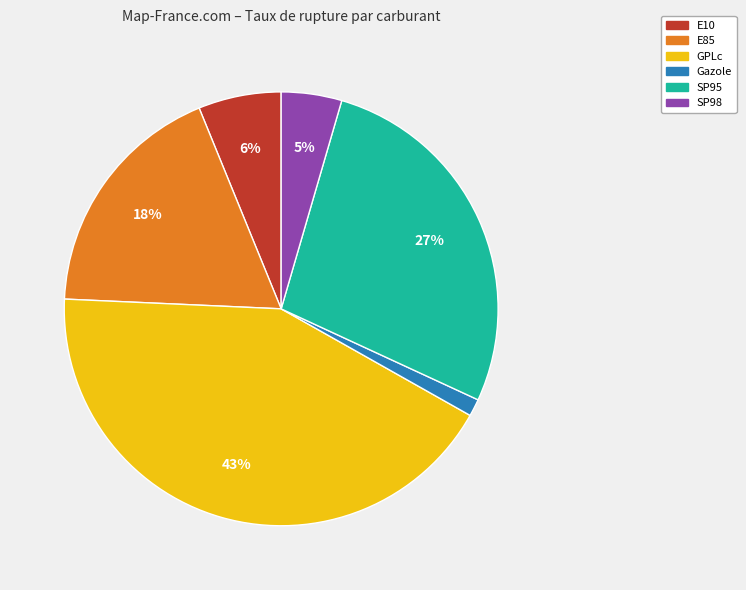

What percentage is the SP95 slice, to the nearest percent?

27%